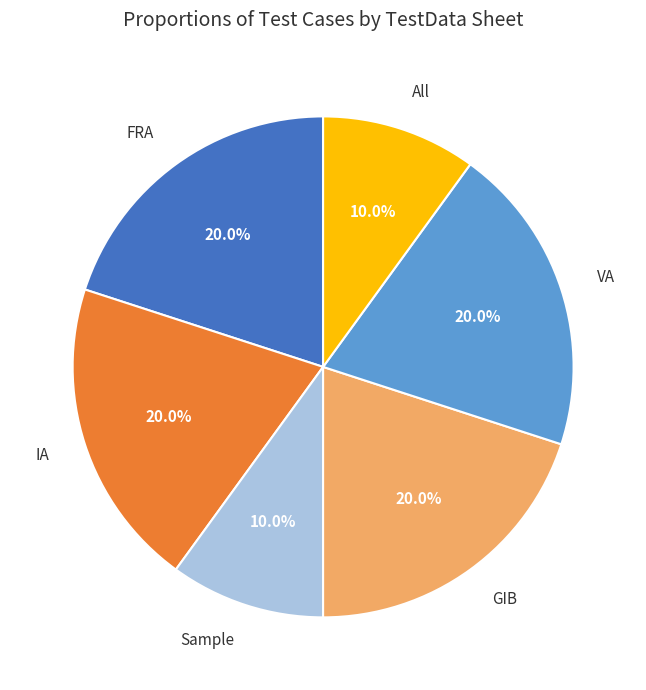

Count the number of slices in the pie.

6